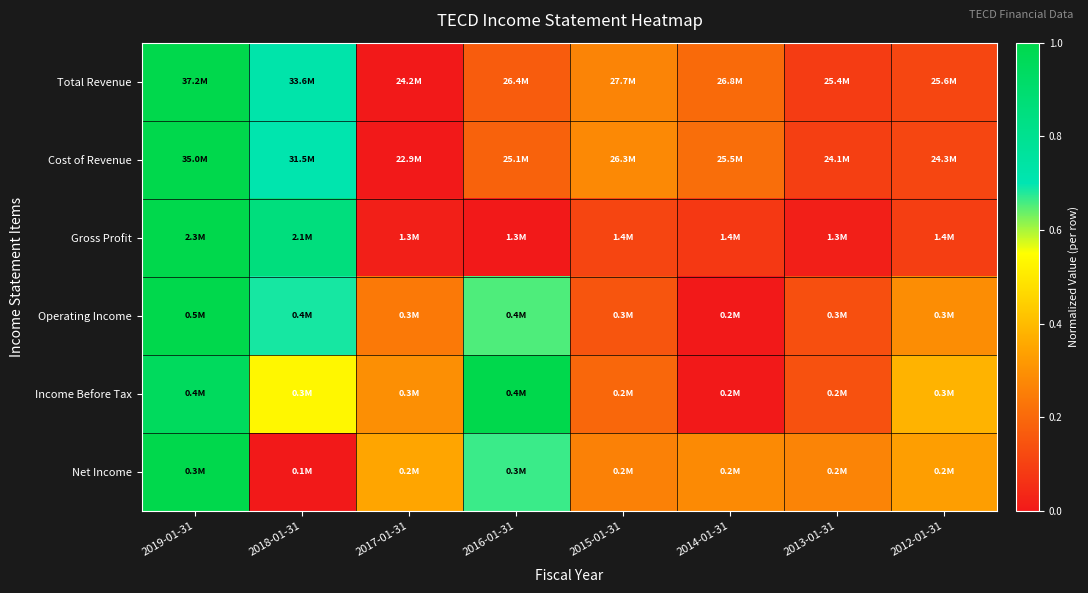

What is the difference between the highest and lowest values at 2015-01-31?

0.2